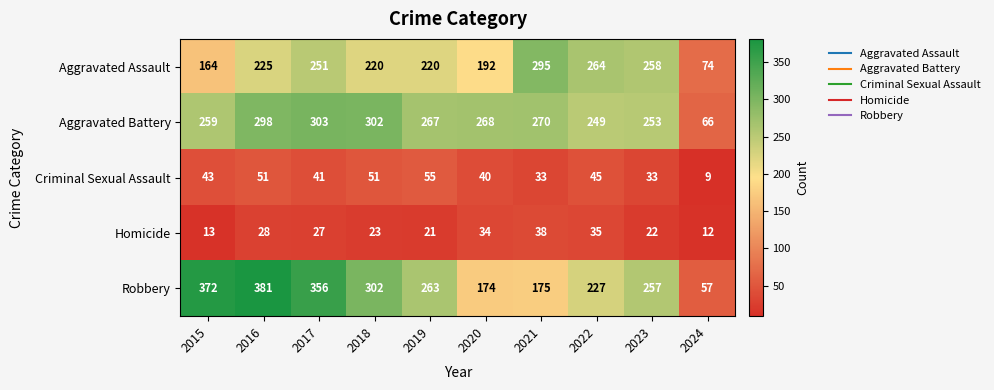

Which label corresponds to the largest value in the chart?

2016